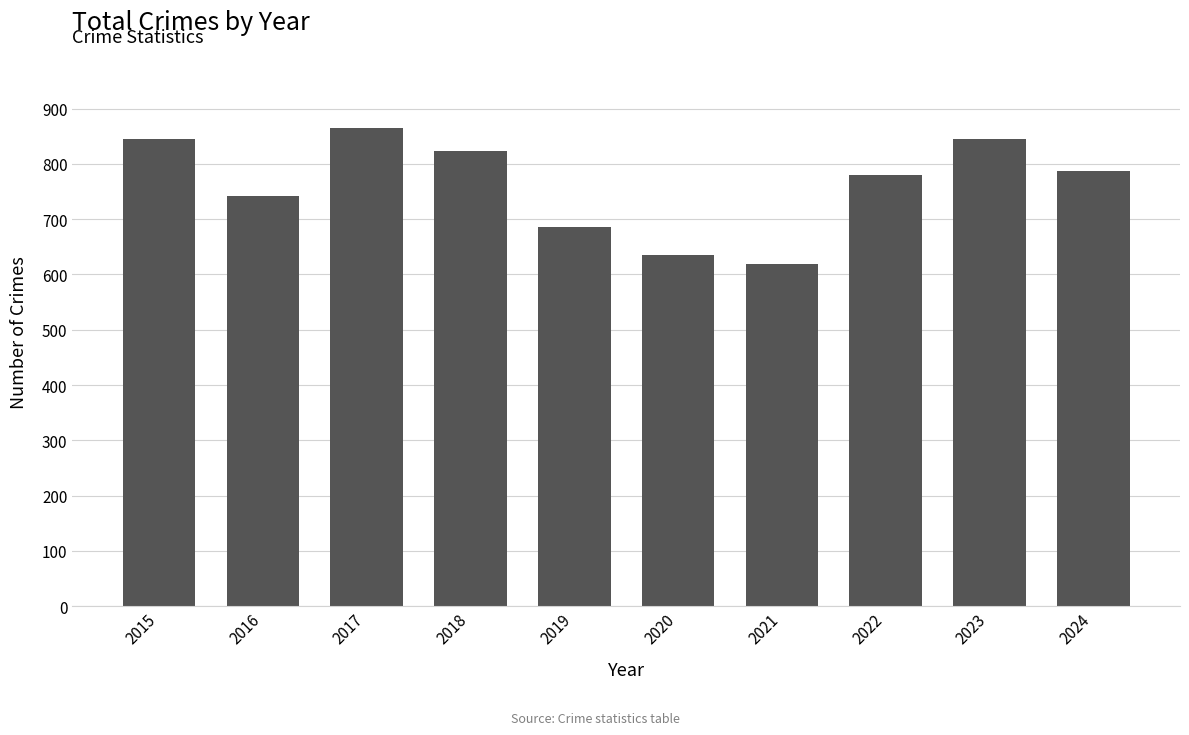

The value at 2016 is 207. True or false?

False